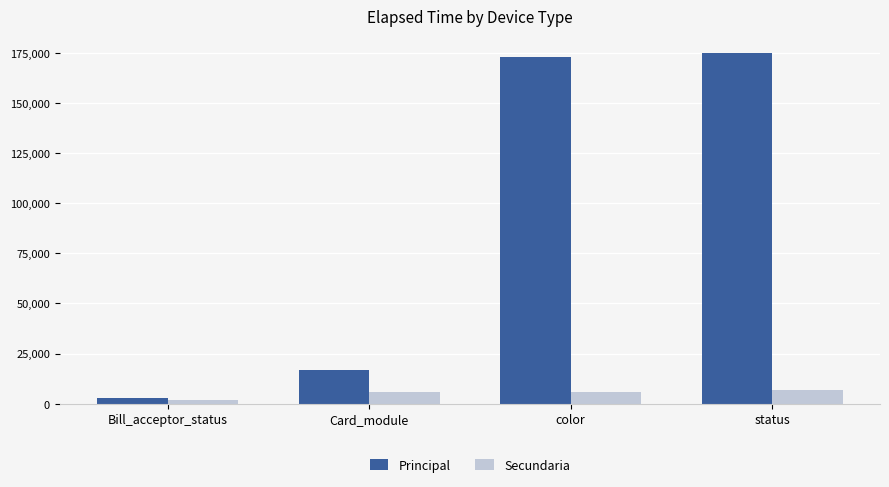

Reading left to right, extract all data points from this chart.

Principal: Bill_acceptor_status=3013	Card_module=16602	color=172752	status=174625
Secundaria: Bill_acceptor_status=2000	Card_module=6000	color=6000	status=7000